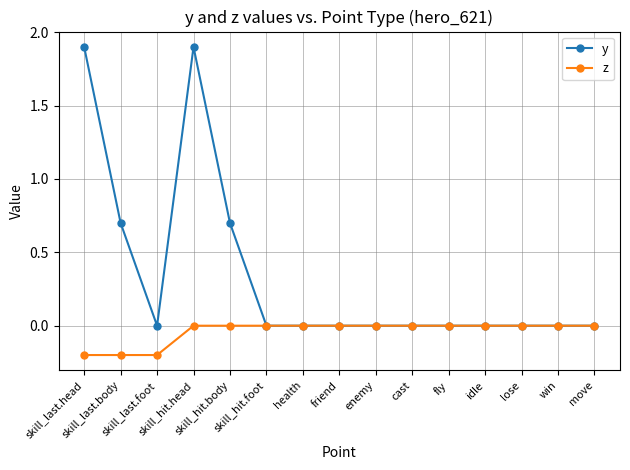

What is the maximum value shown in the chart?

1.9